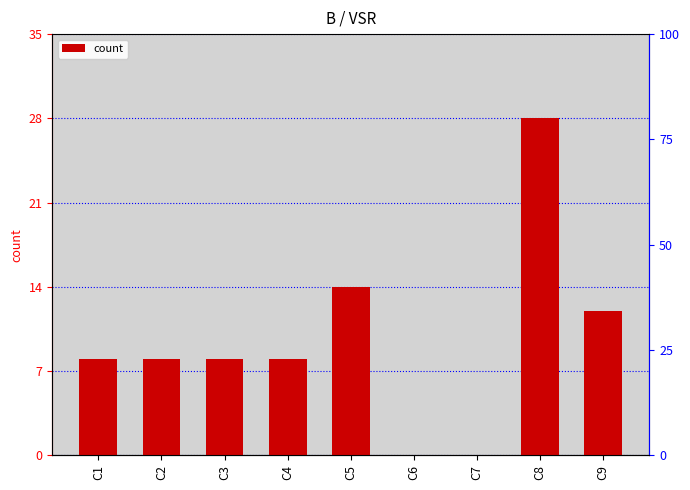

At which category does the chart reach its minimum across all series?

C6